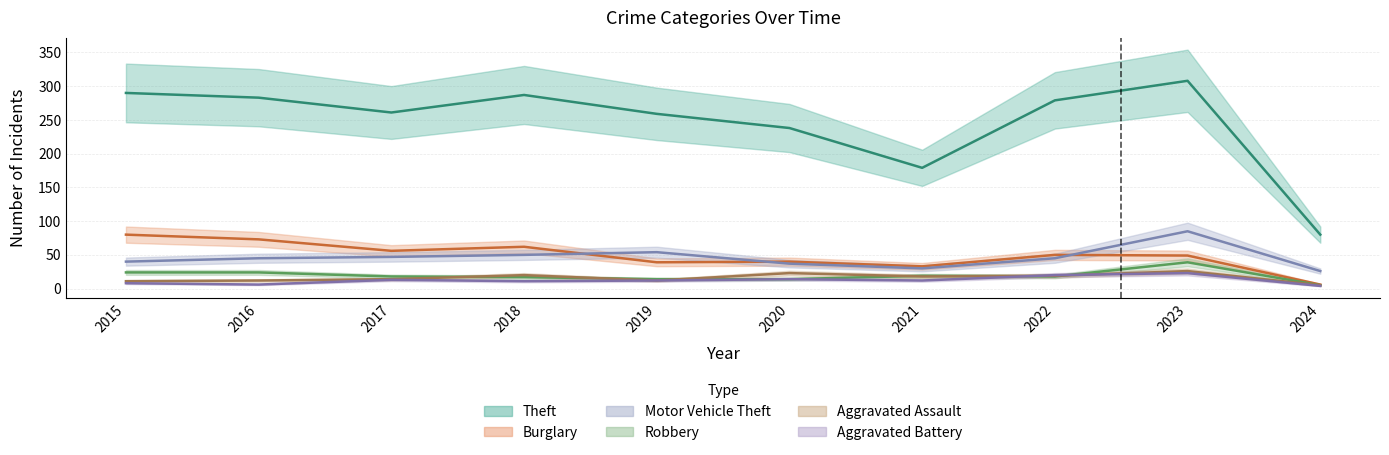

True or false: Aggravated Assault and Burglary intersect in this chart.

False